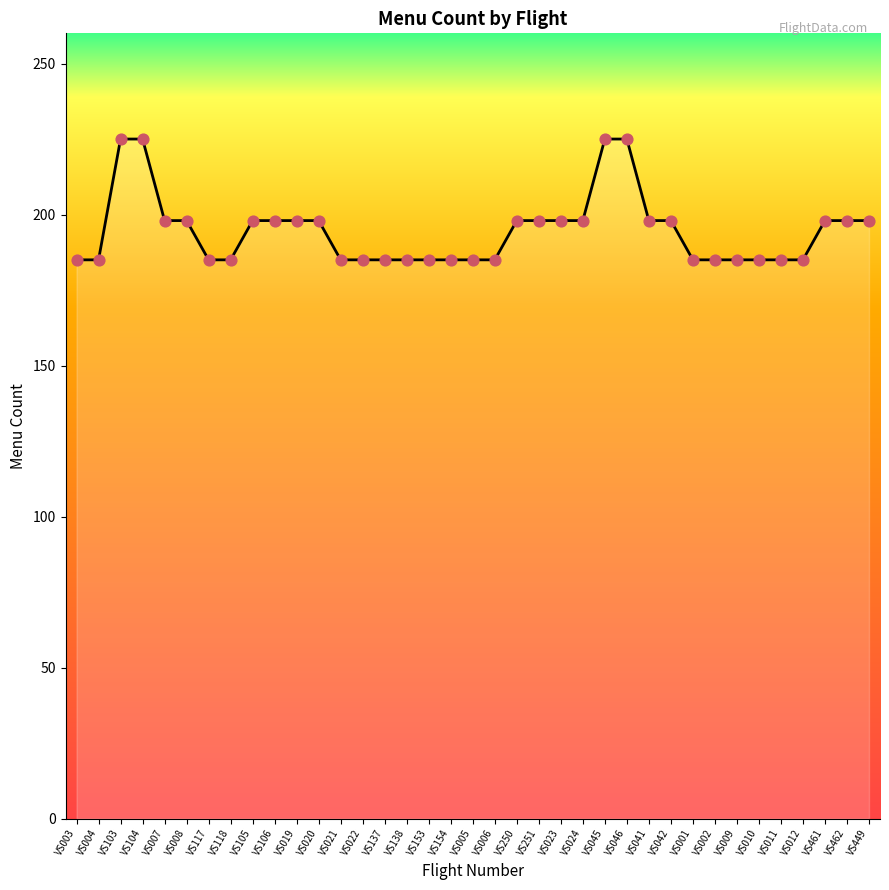

What is the change in value from VS105 to VS153?

-13